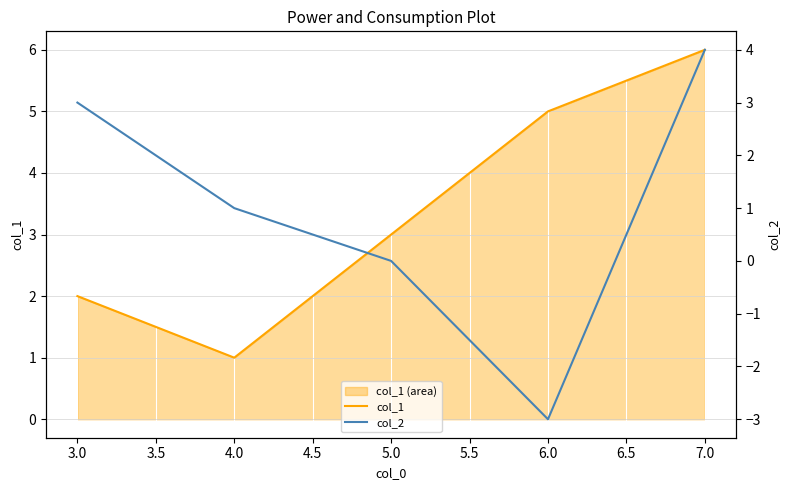

True or false: col_2 and col_1 cross at least once.

False